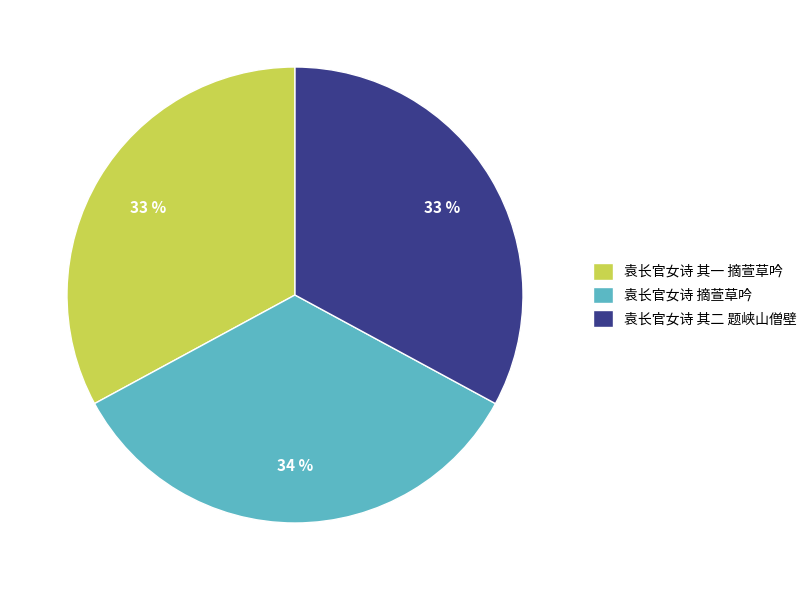

Count the number of slices in the pie.

3